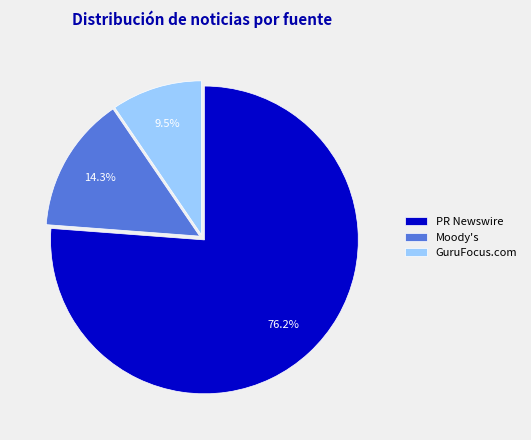

To the nearest percent, what is the difference between the largest and smallest slice percentages?

67%